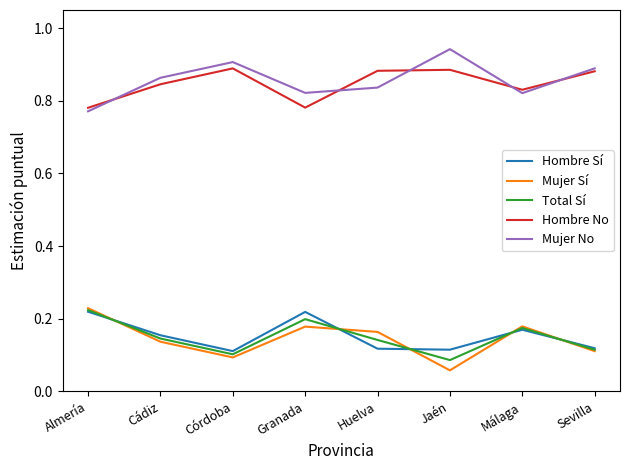

How many categories are shown in the chart?

8